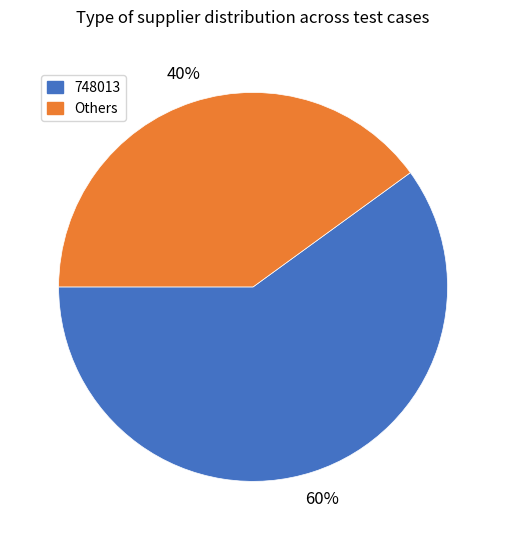

To the nearest percent, what is the average slice percentage?

50%